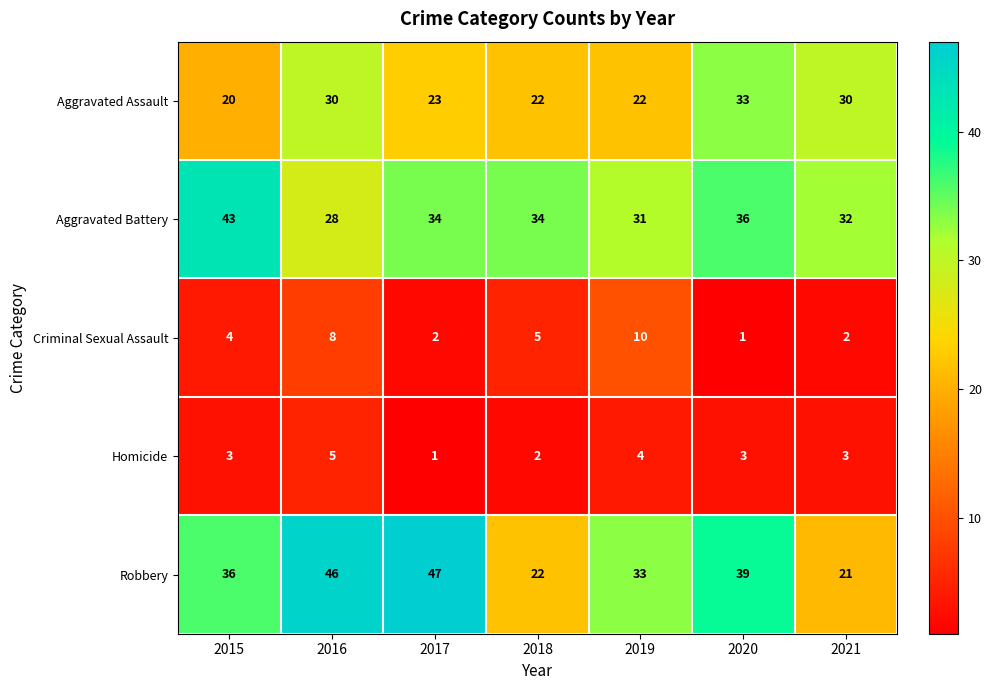

The value of Robbery at 2017 is 69. True or false?

False